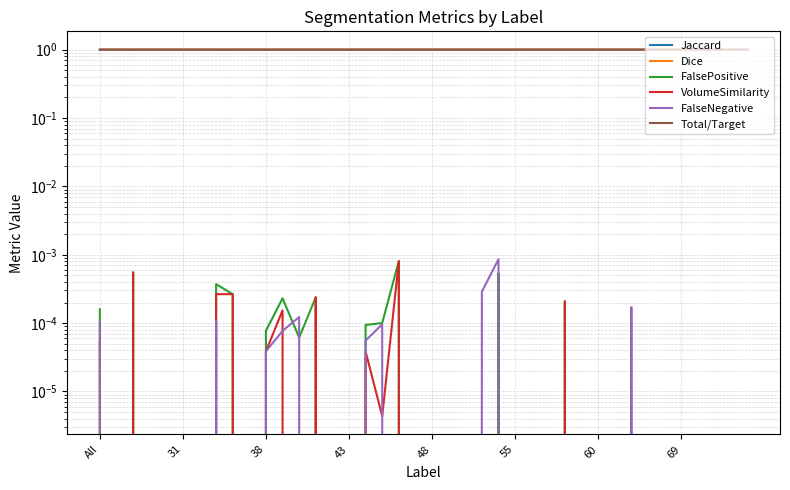

True or false: Dice has more than 2 interior local peaks.

True